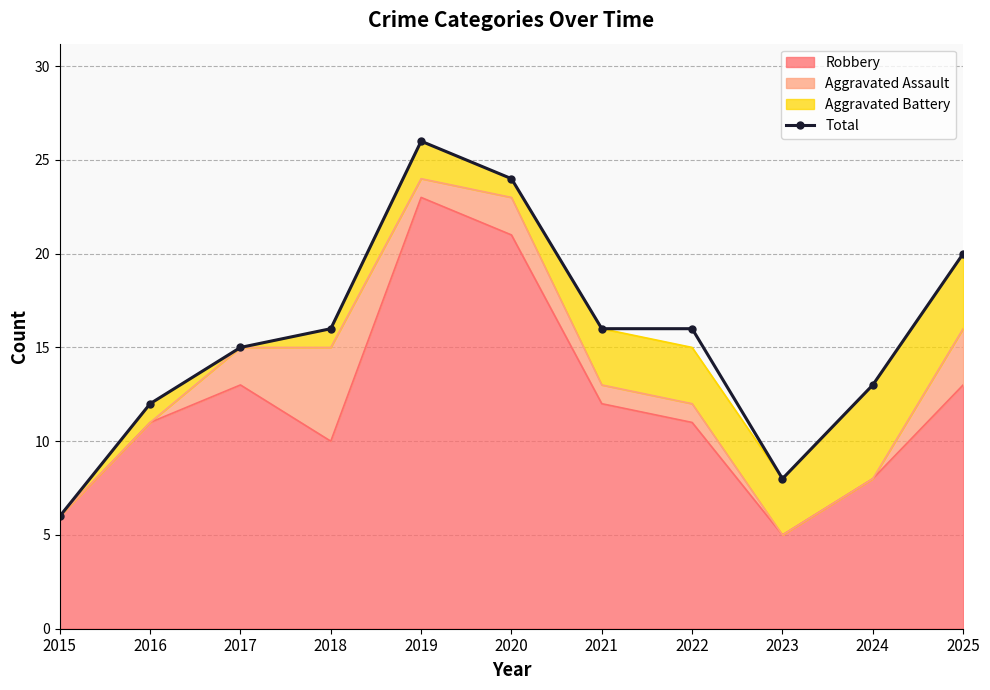

Rank the categories by value from highest to lowest.

2019, 2020, 2025, 2018, 2021, 2022, 2017, 2024, 2016, 2023, 2015